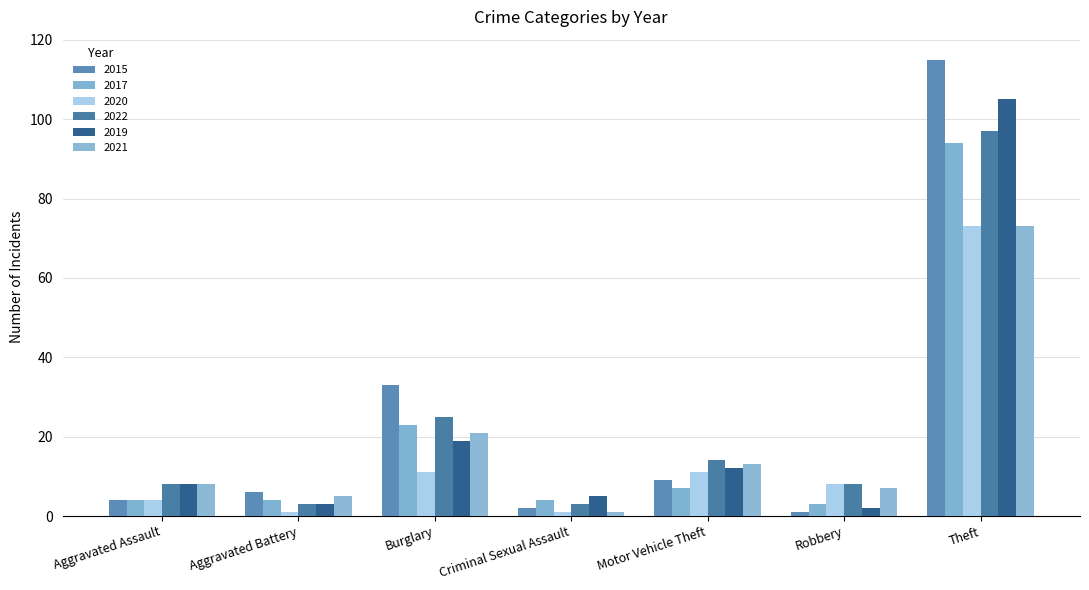

At how many categories does at least one series exceed 17?

2